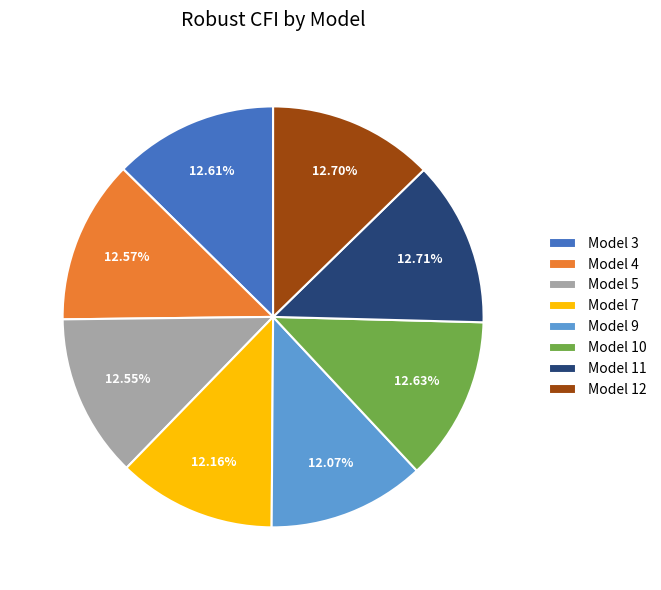

To the nearest percent, what is the difference between the largest and smallest slice percentages?

1%